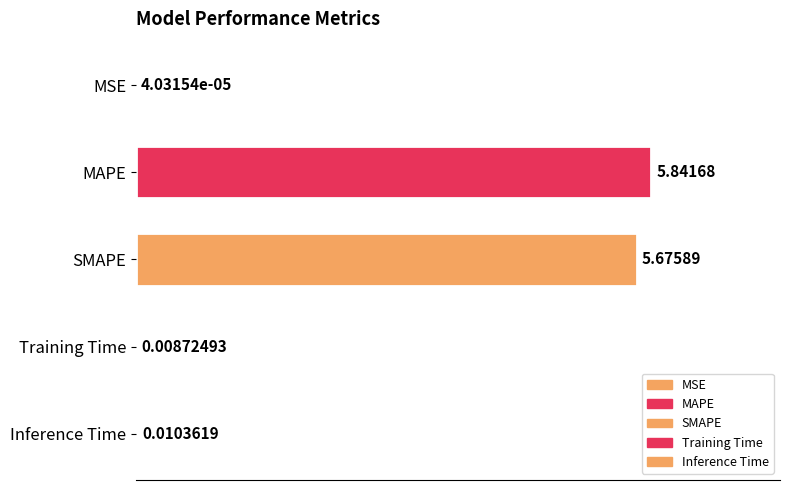

Are the bars horizontal?

Yes